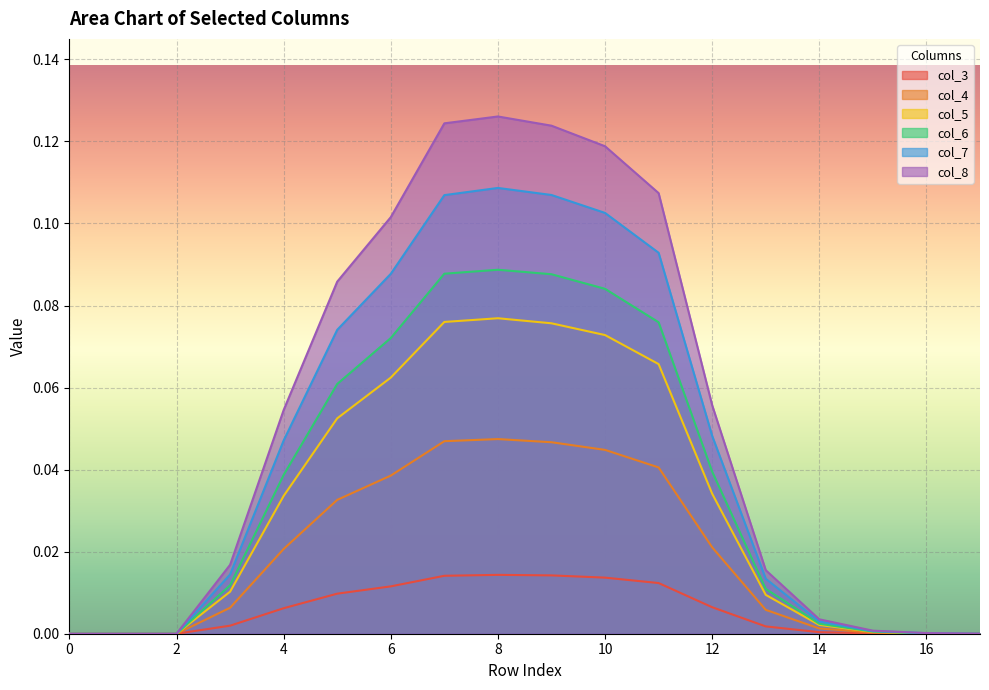

What is the sum of all col_7 values?

0.8